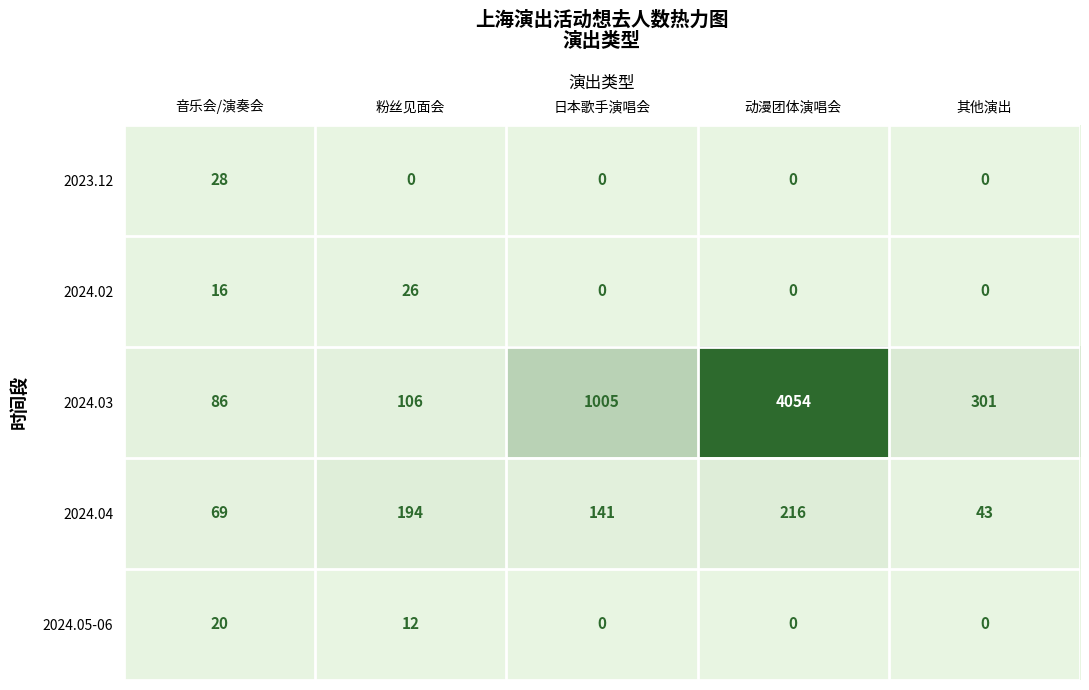

Count the 2024.02 values in the range 0 to 16.

4